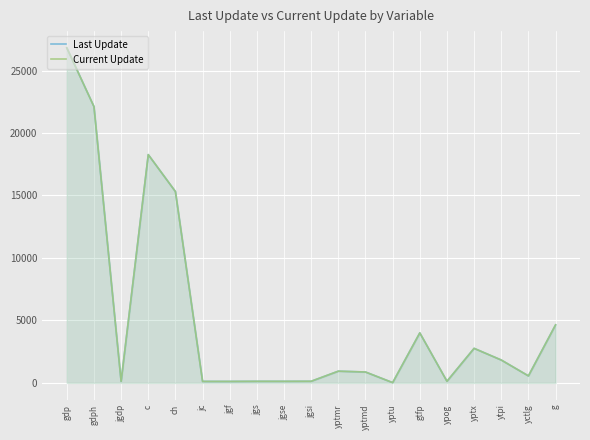

What is the value of the Last Update point at the 14th from the left?

4001.5